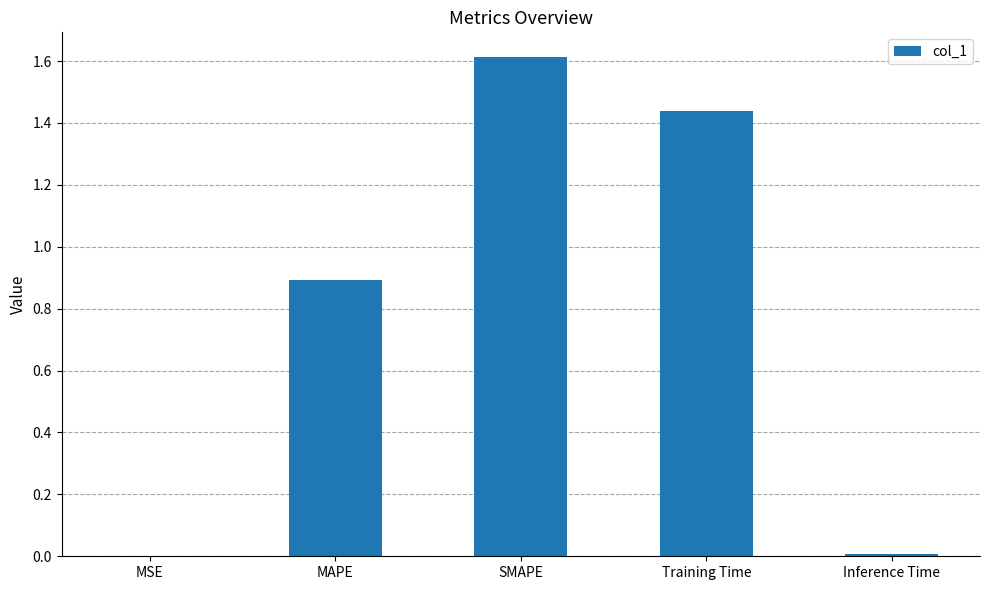

Are the bars horizontal?

No